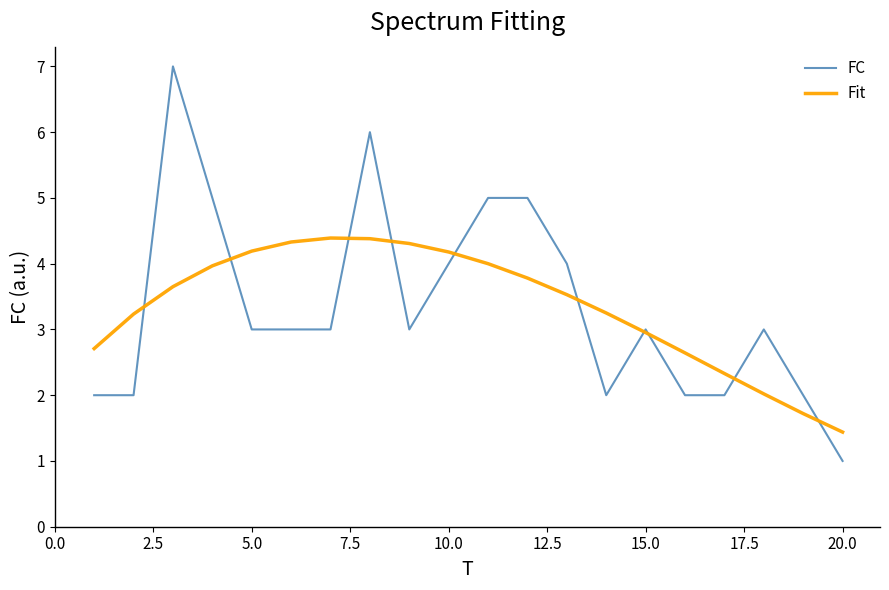

Which series has the largest range (max minus min)?

FC